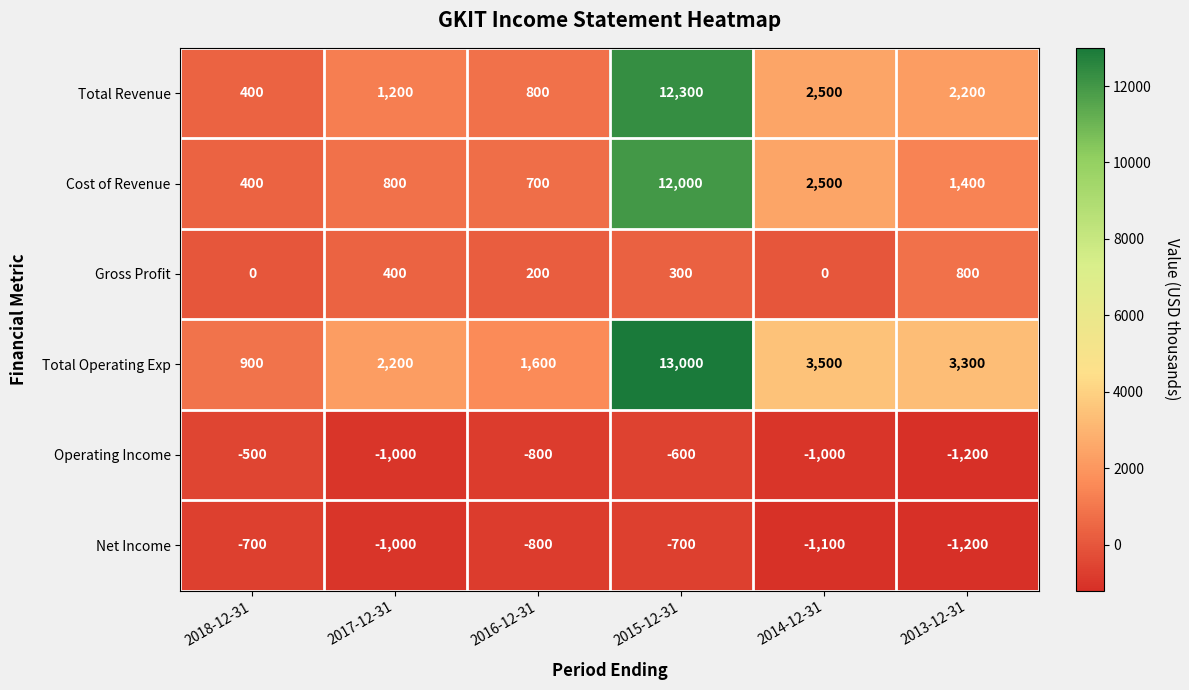

What is the difference between the Total Operating Exp values at 2016-12-31 and 2018-12-31?

700